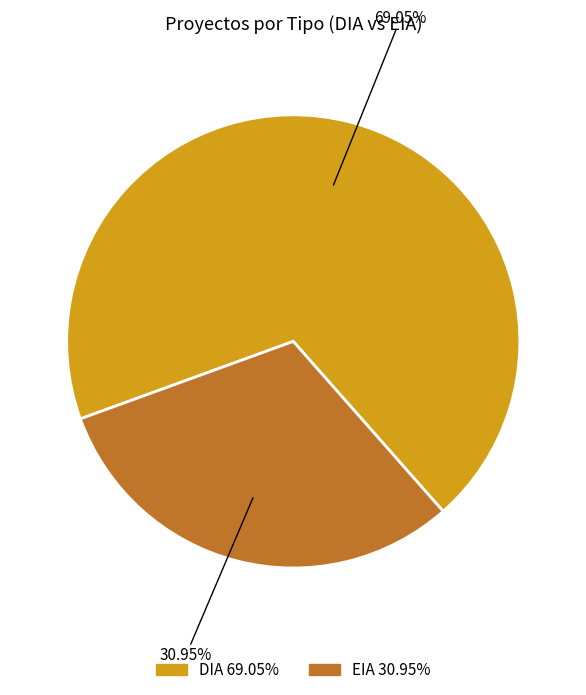

Combined, do EIA and DIA account for over 50%?

Yes